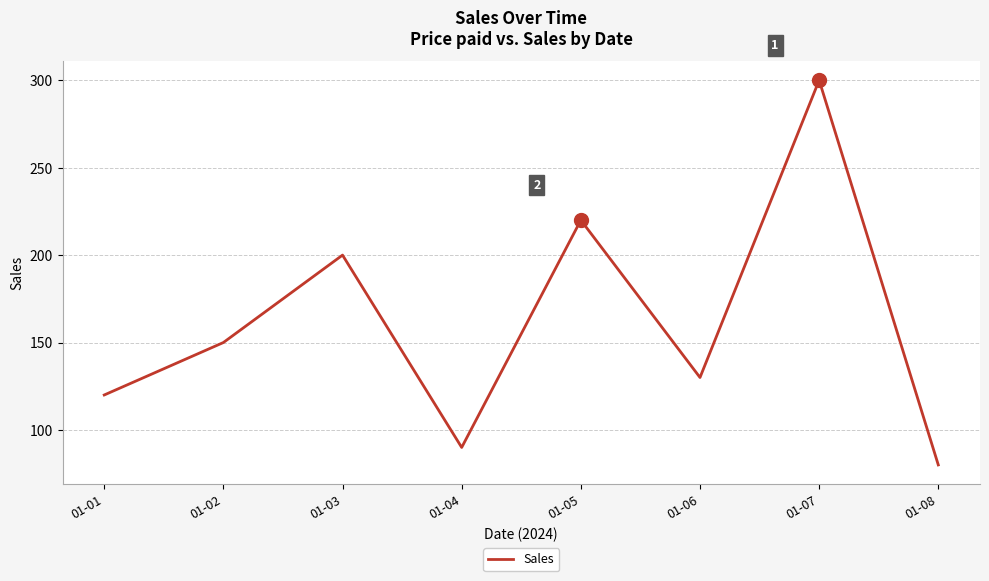

At which label is the value closest to 190?

01-03